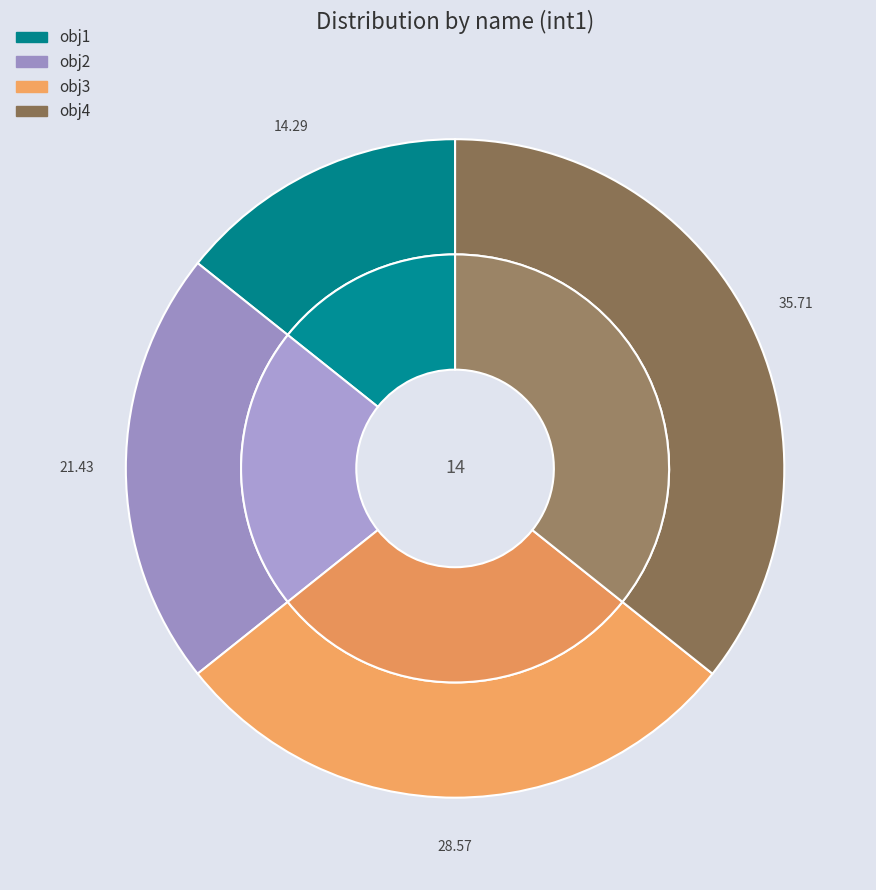

Which category has the smallest portion of the pie?

obj1